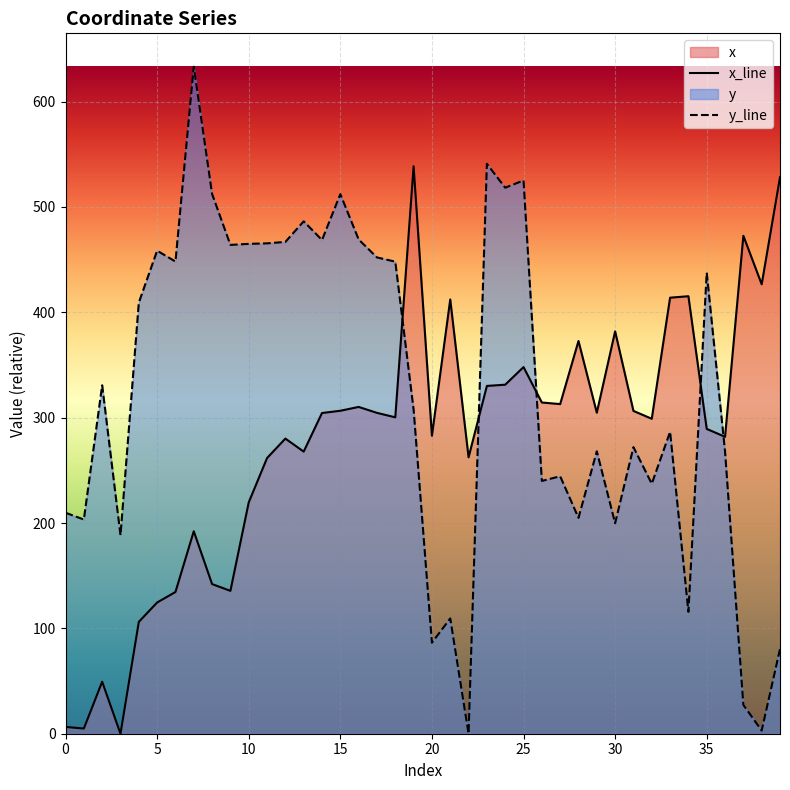

What is the label of the 27th point from the right?

13